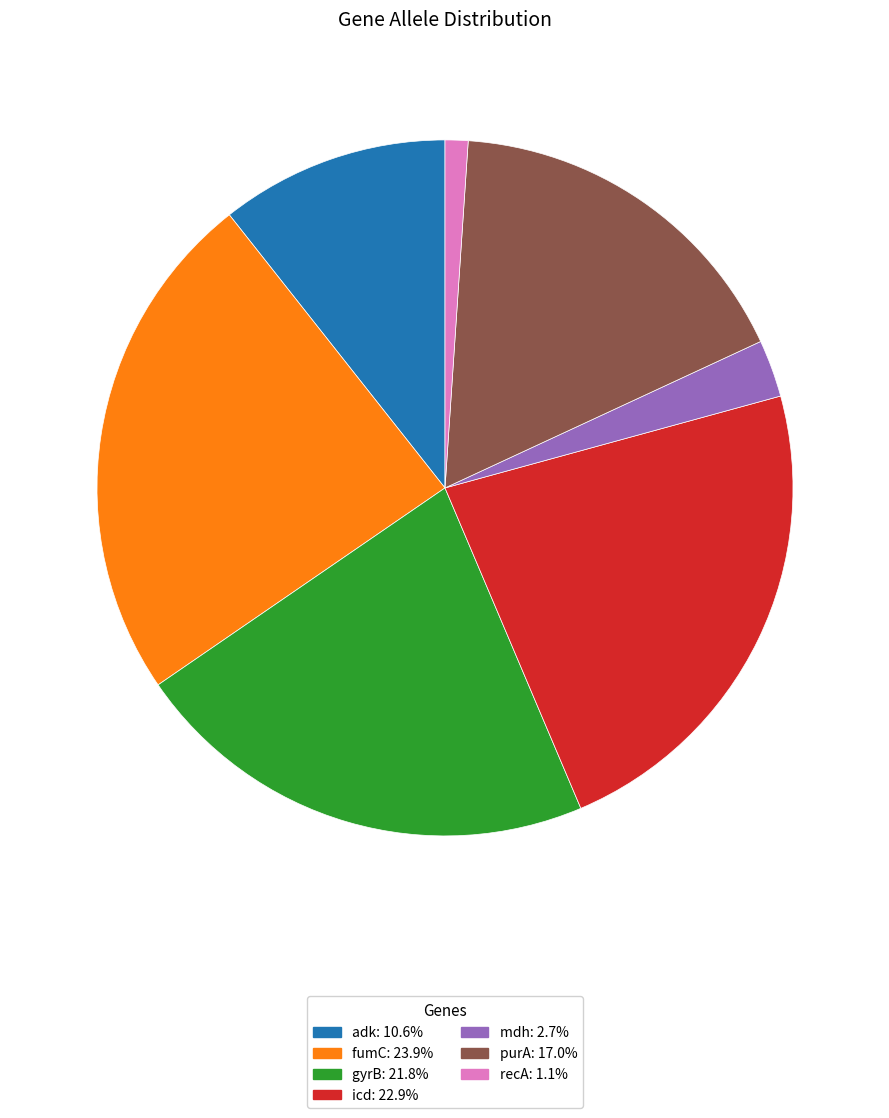

Rank the categories by value from lowest to highest.

recA, mdh, adk, purA, gyrB, icd, fumC